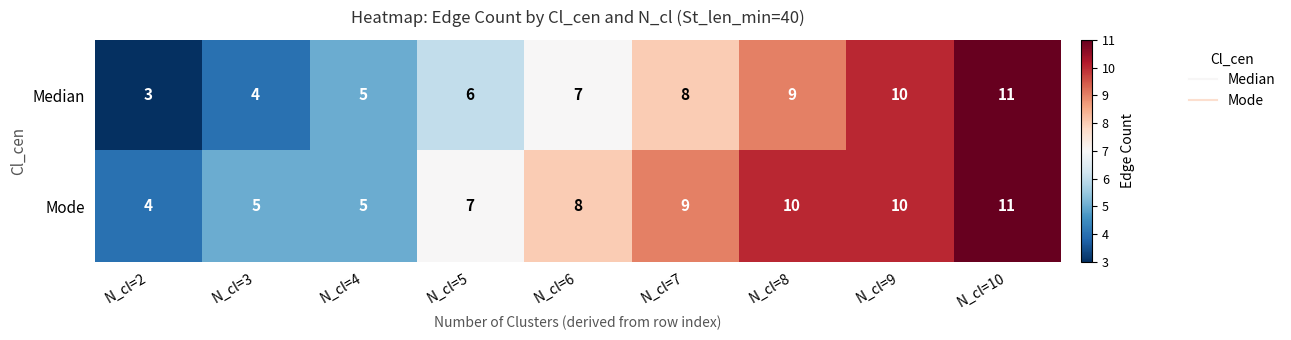

What is the spread (max minus min) of values at N_cl=8?

1